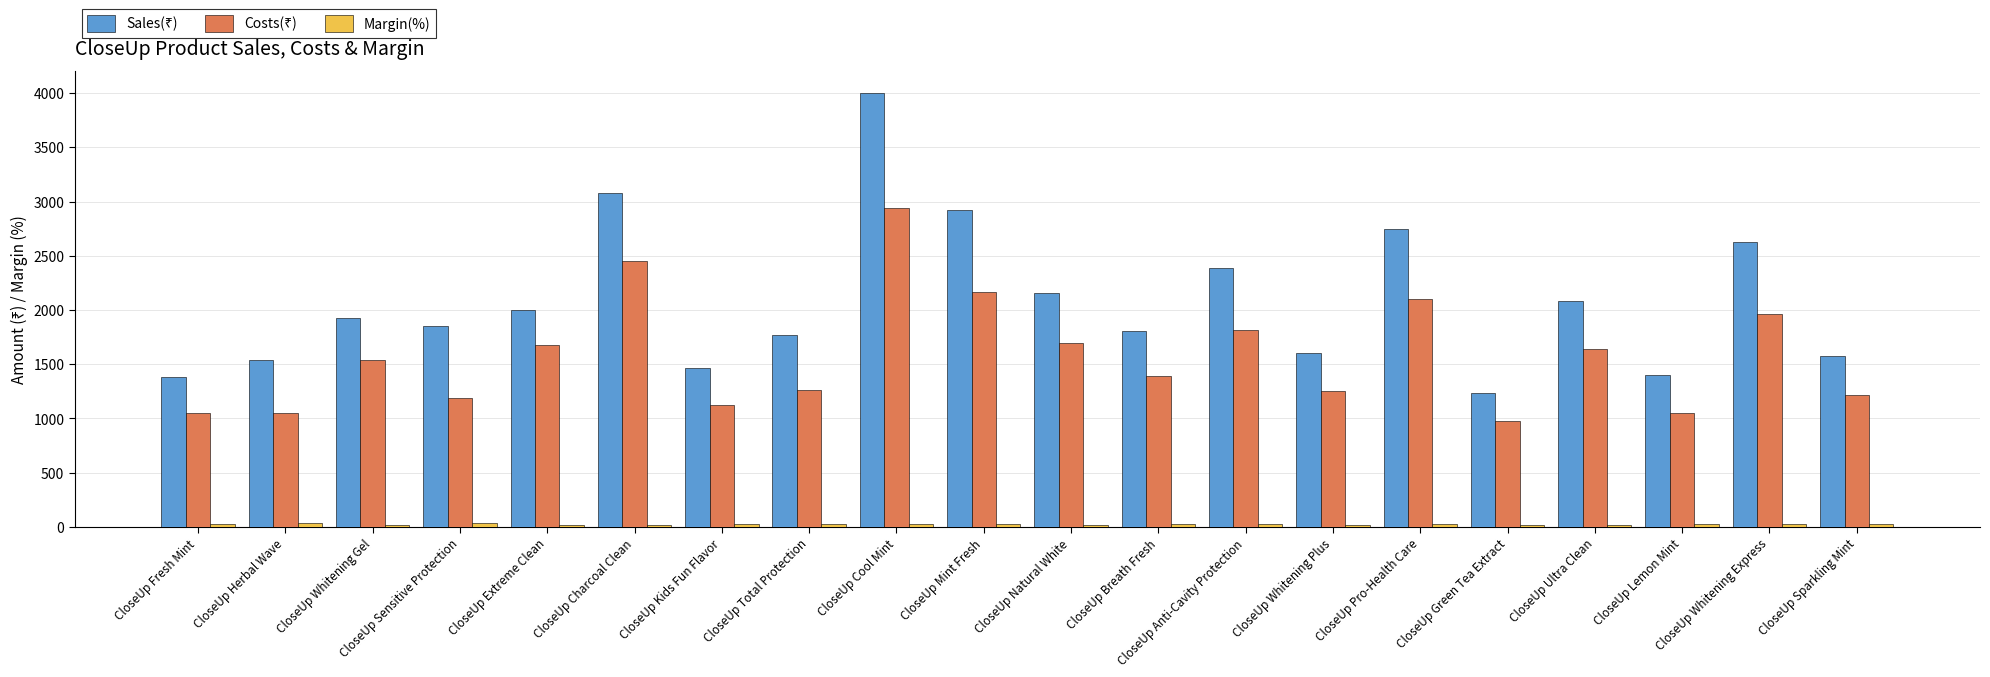

What position from the right is CloseUp Cool Mint?

12